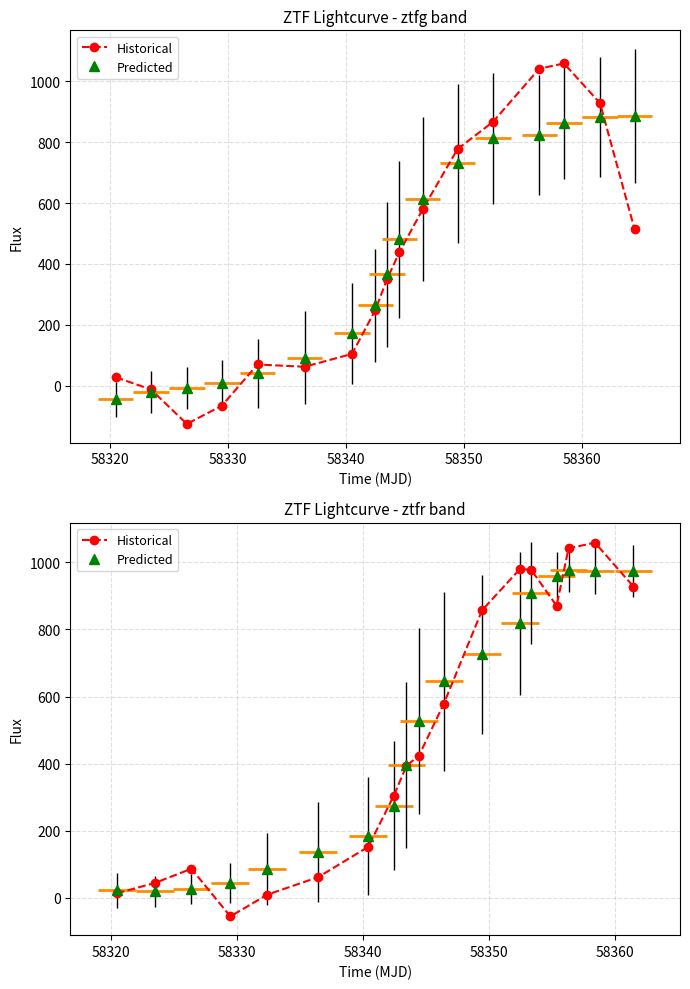

True or false: Historical and Predicted intersect in this chart.

True